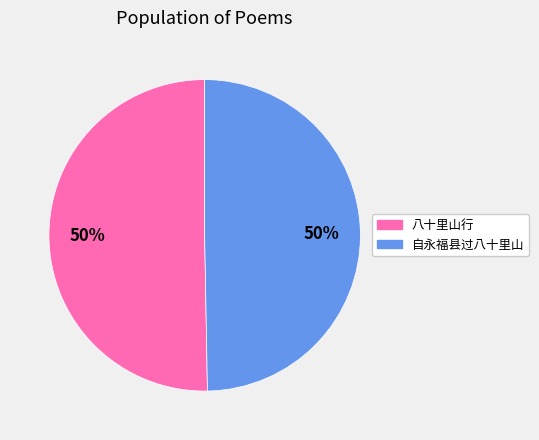

Is the sum of 八十里山行 and 自永福县过八十里山 greater than half?

Yes